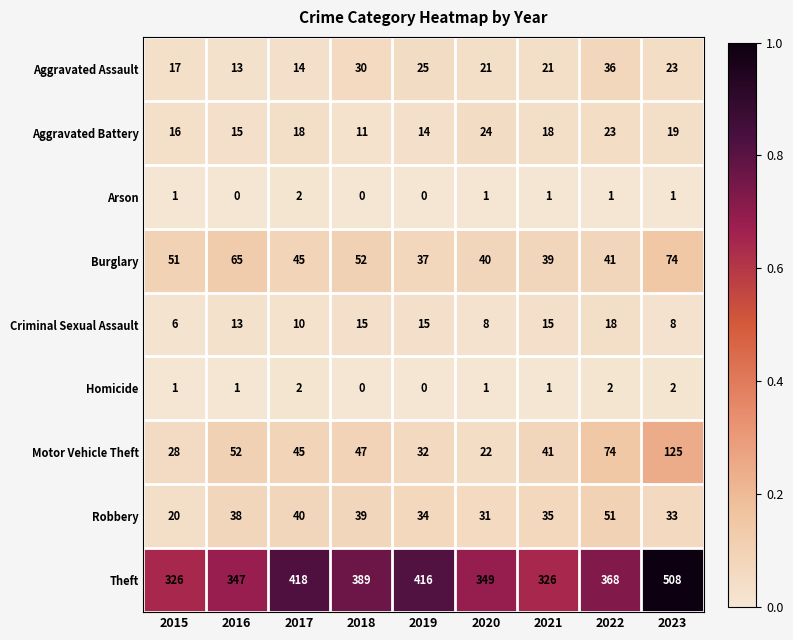

At how many categories does at least one series exceed 0?

9